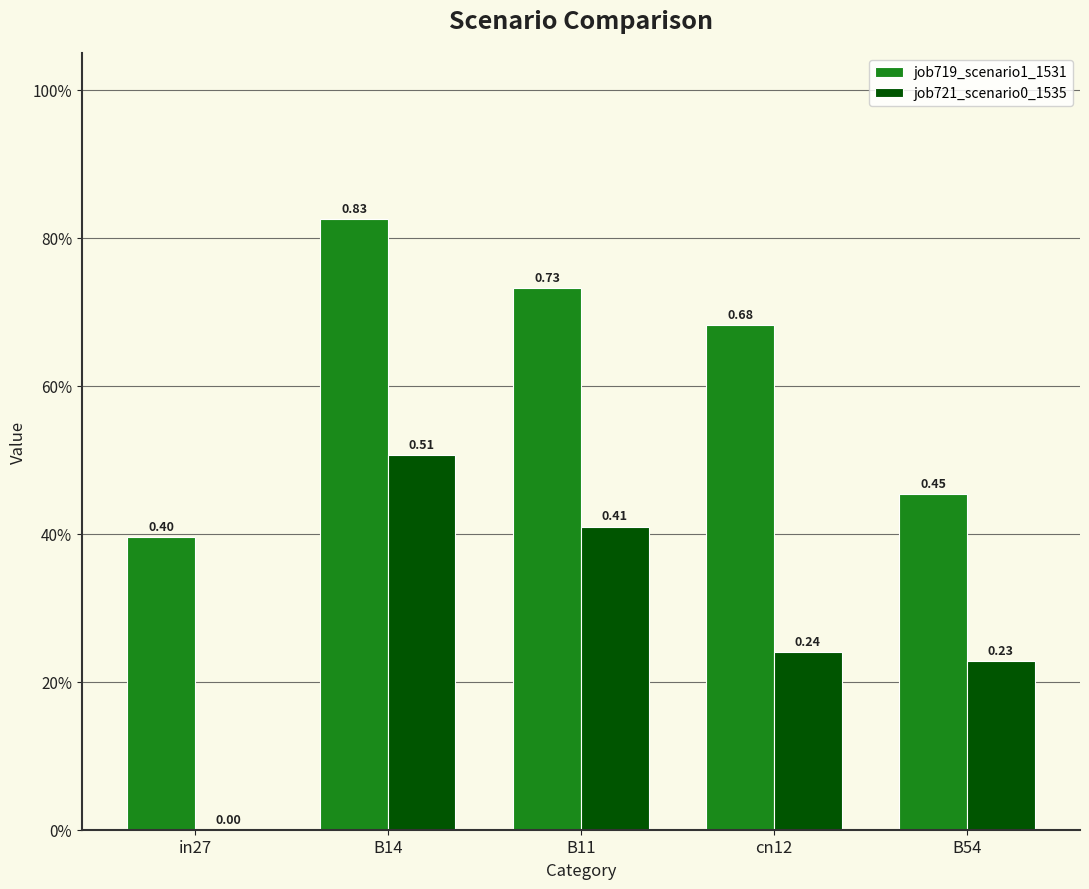

Reading right to left, list all the values displayed in this chart.

job719_scenario1_1531: B54=0.5	cn12=0.7	B11=0.7	B14=0.8	in27=0.4
job721_scenario0_1535: B54=0.2	cn12=0.2	B11=0.4	B14=0.5	in27=0.0